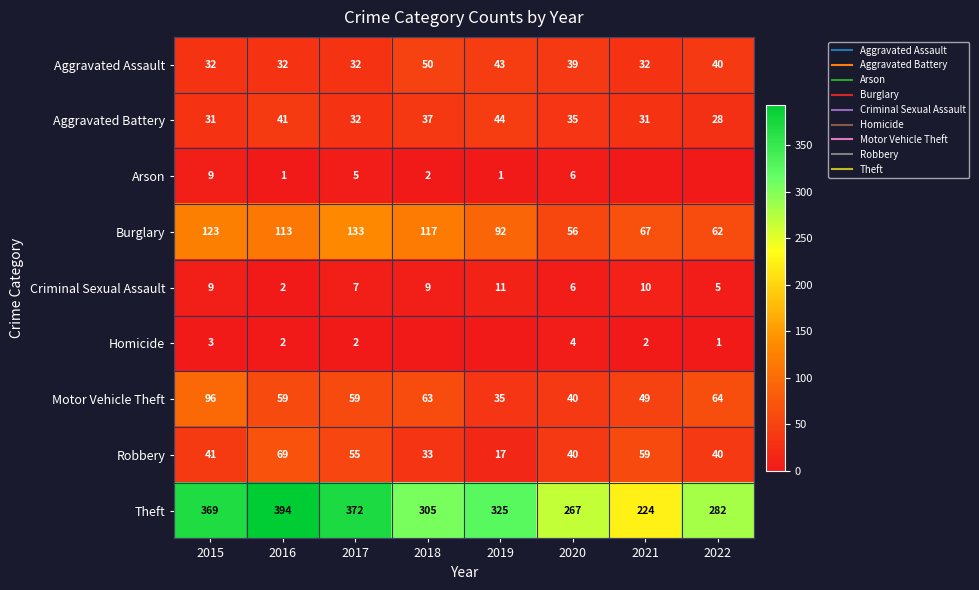

Which series has the largest range (max minus min)?

Theft